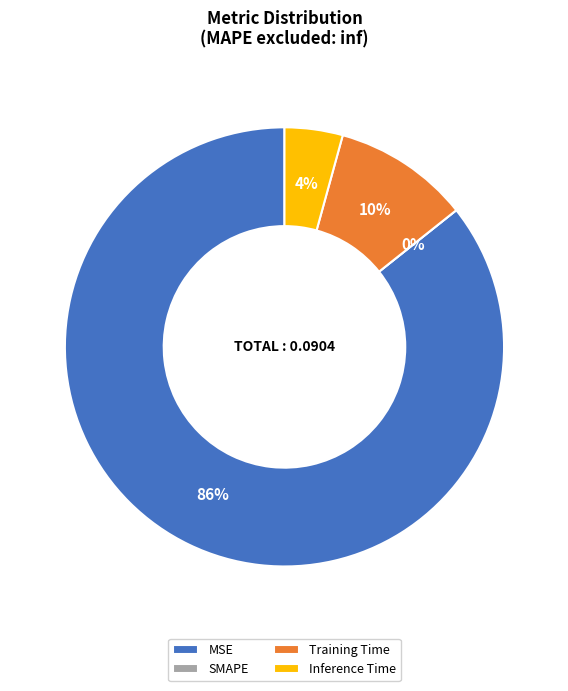

How many slices are in this pie chart?

4